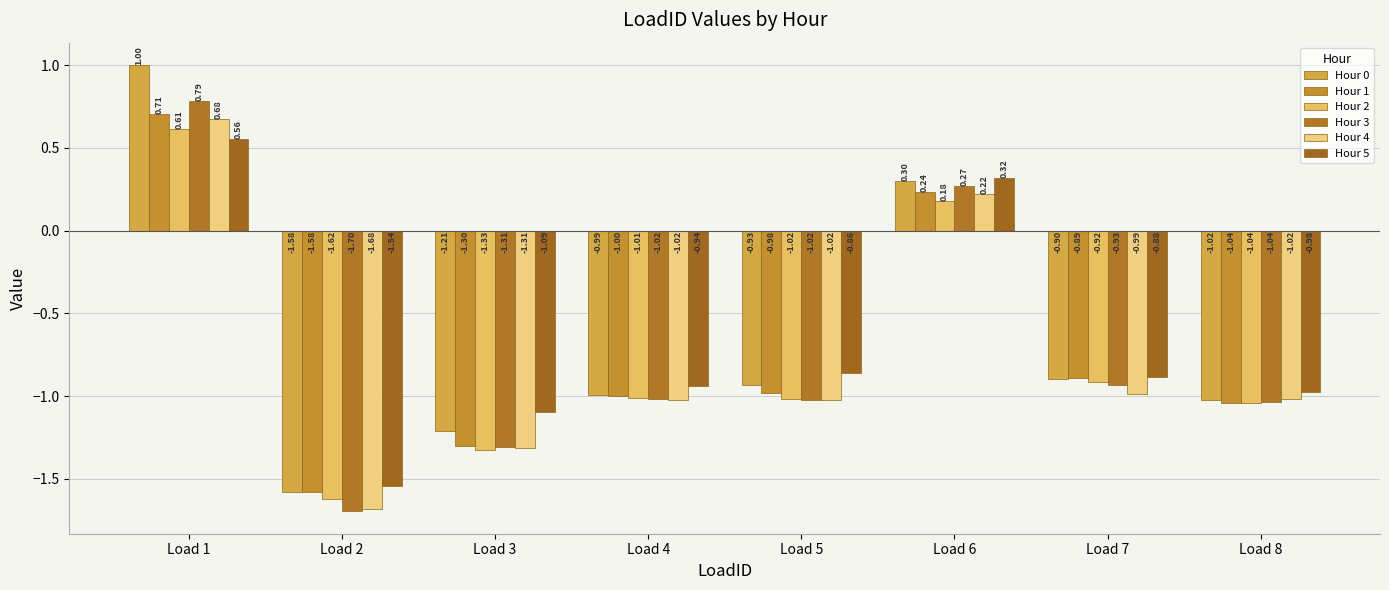

How many positive values does the Hour 3 series have?

2